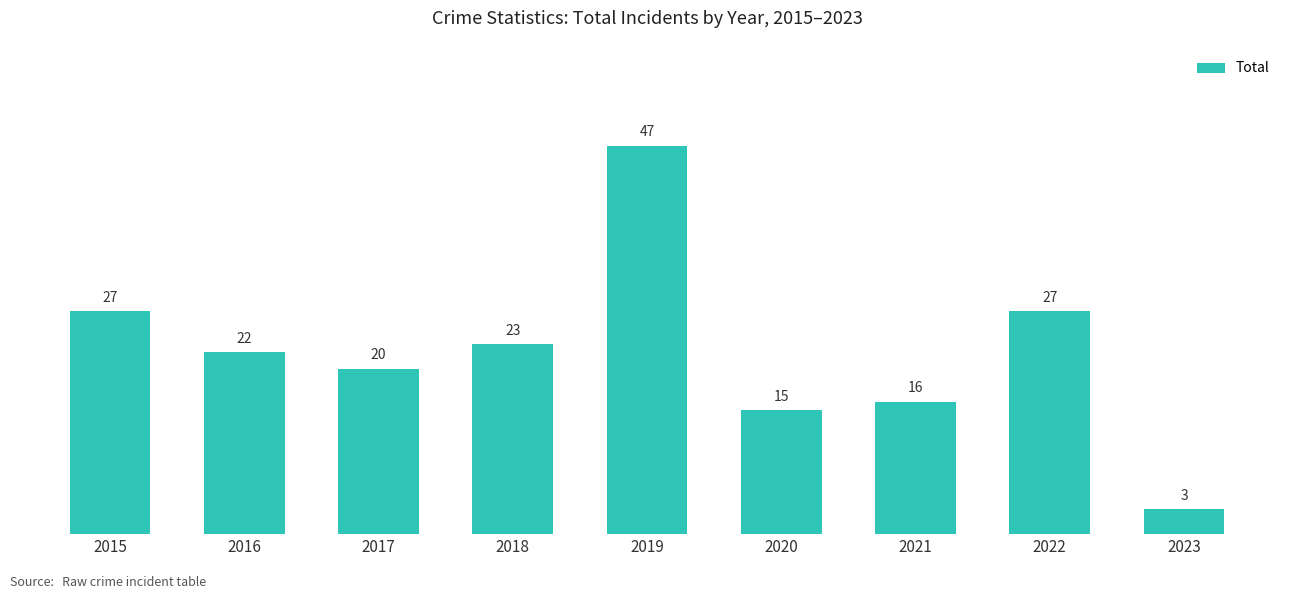

The value at 2015 is 27. True or false?

True